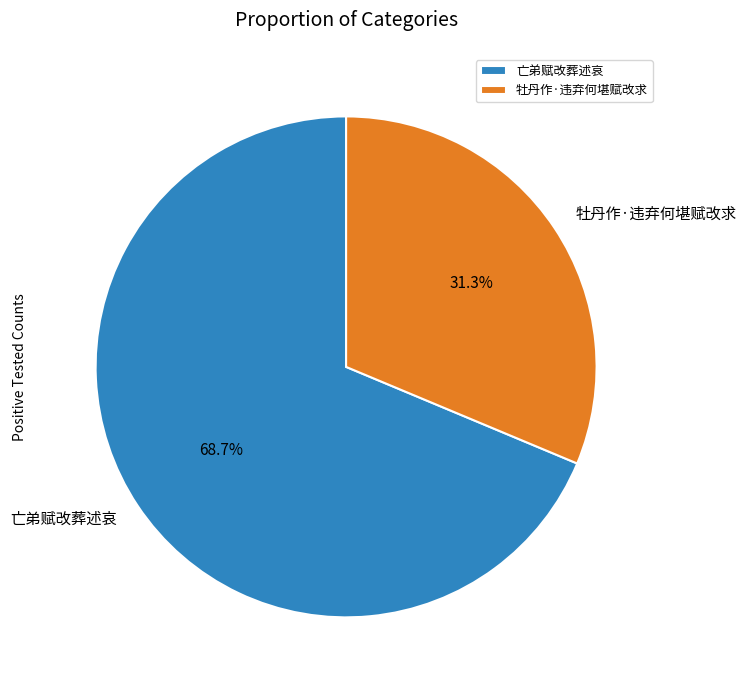

Is there a majority slice in this chart?

Yes